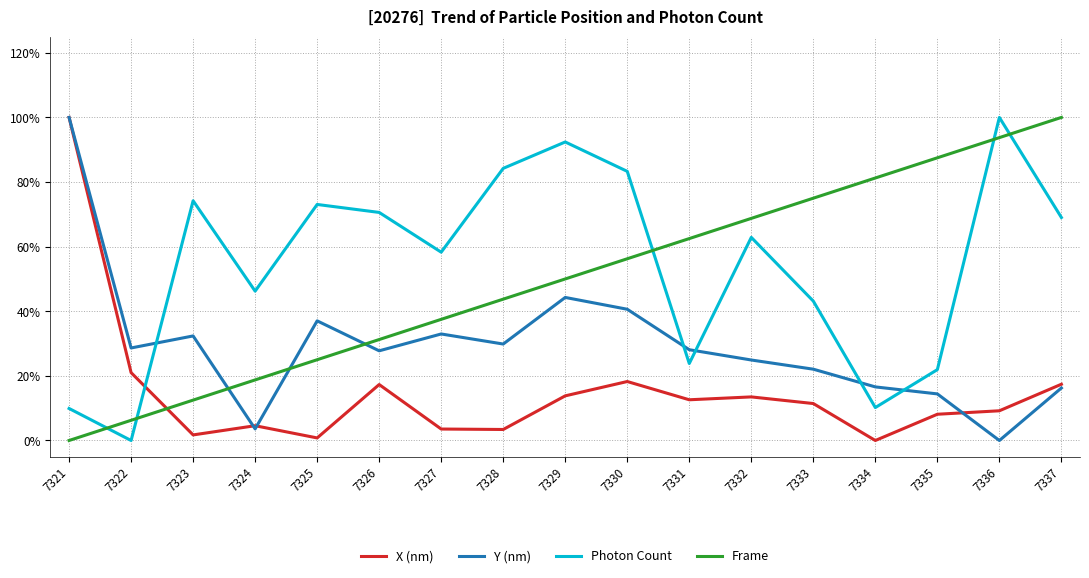

What are all the series names shown in the legend?

X (nm), Y (nm), Photon Count, Frame